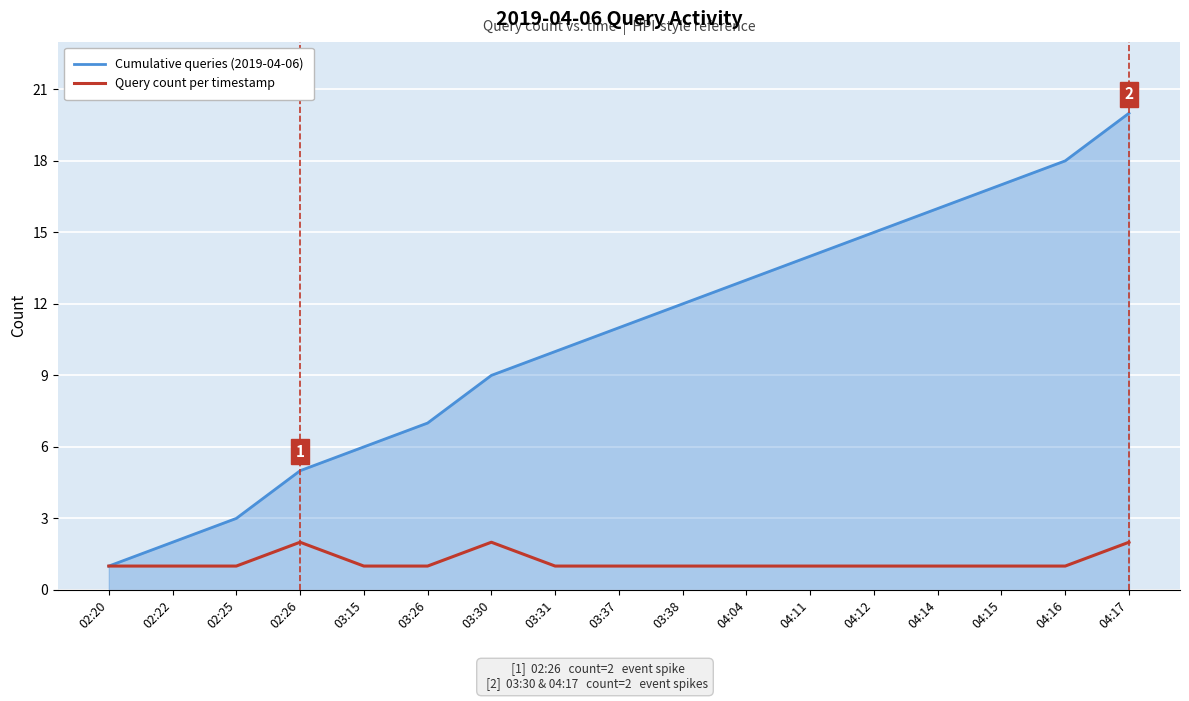

Reading left to right, what are all the values shown in this chart?

Cumulative queries (2019-04-06): 1	2	3	5	6	7	9	10	11	12	13	14	15	16	17	18	20
Query count per timestamp: 1	1	1	2	1	1	2	1	1	1	1	1	1	1	1	1	2